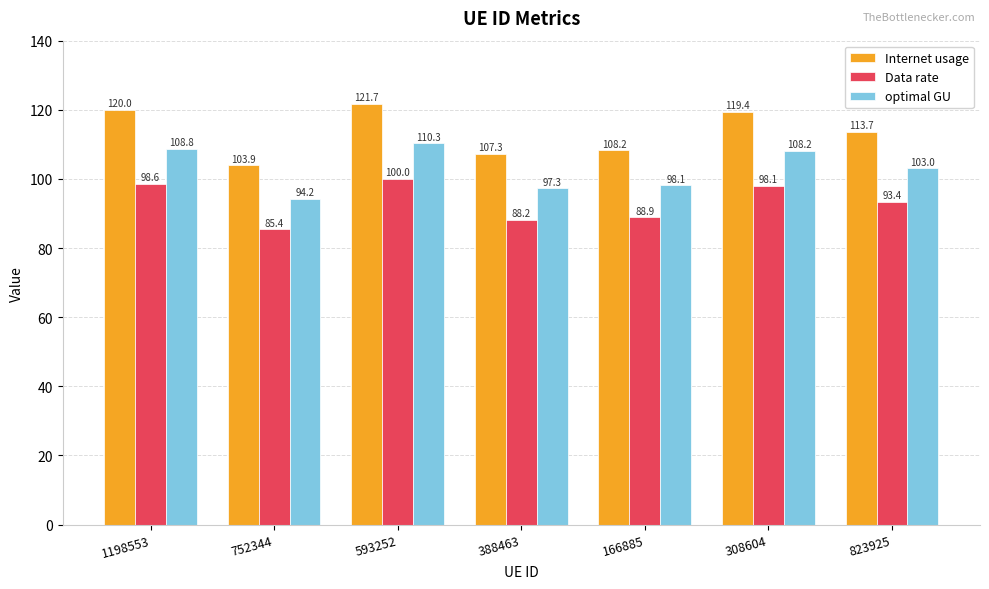

What are all the series names shown in the legend?

Internet usage, Data rate, optimal GU